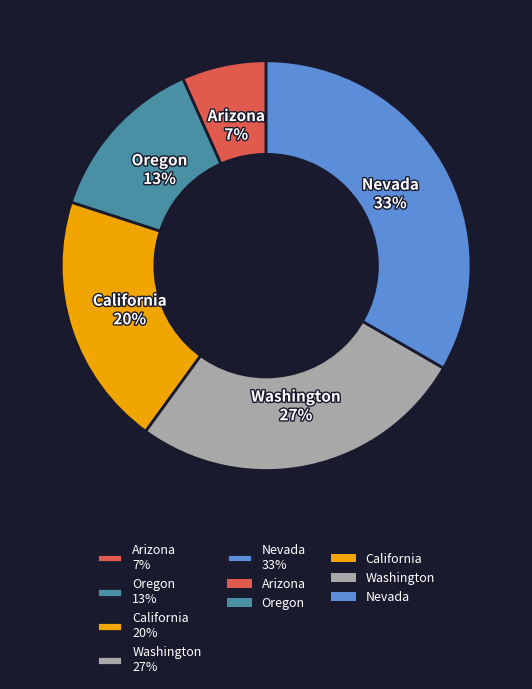

Combined, do Nevada 33% and Oregon 13% account for over 50%?

No